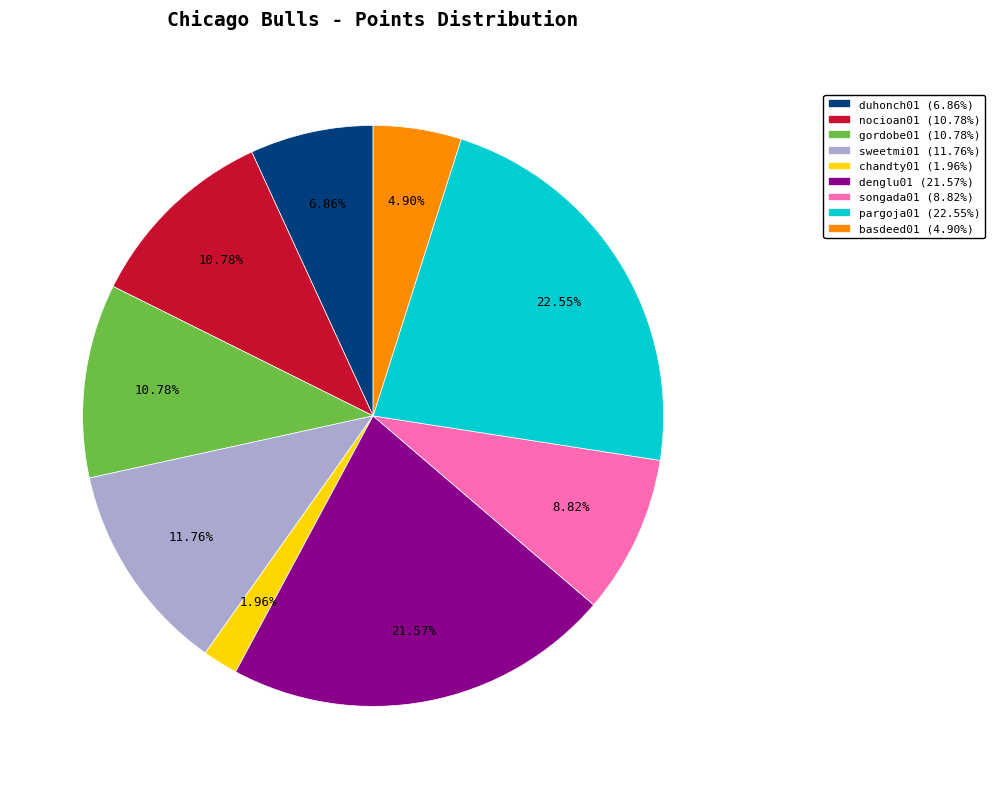

Does any single category account for the majority?

No